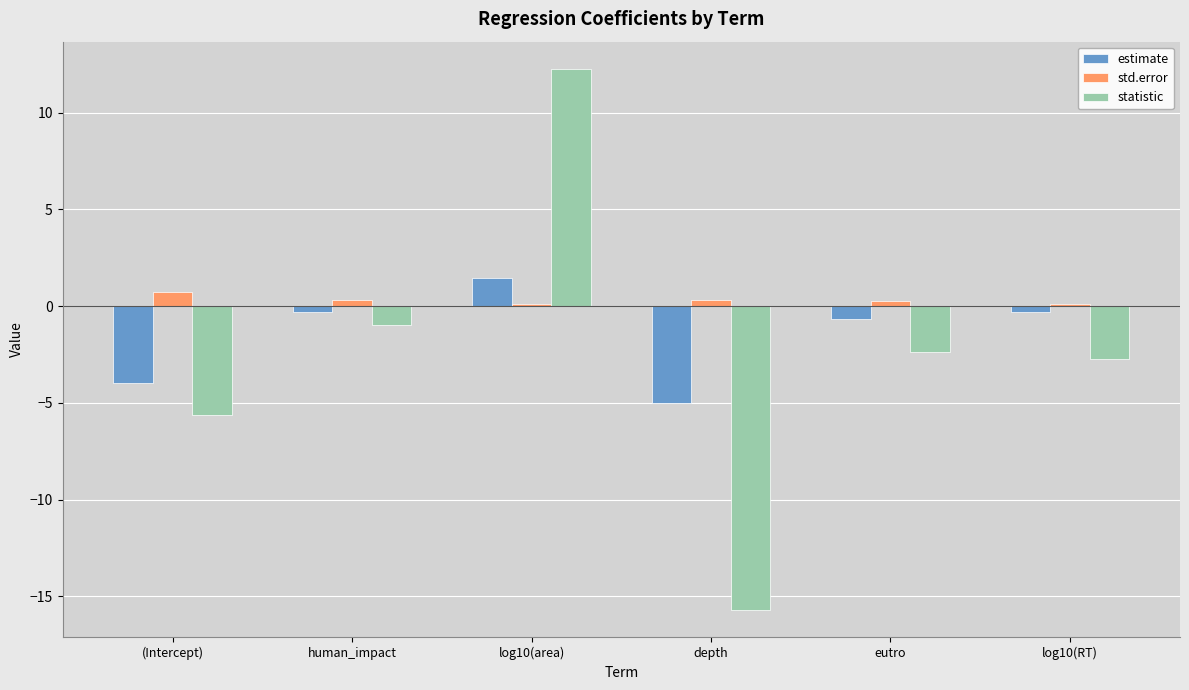

The value of statistic at (Intercept) is -5.6. True or false?

True